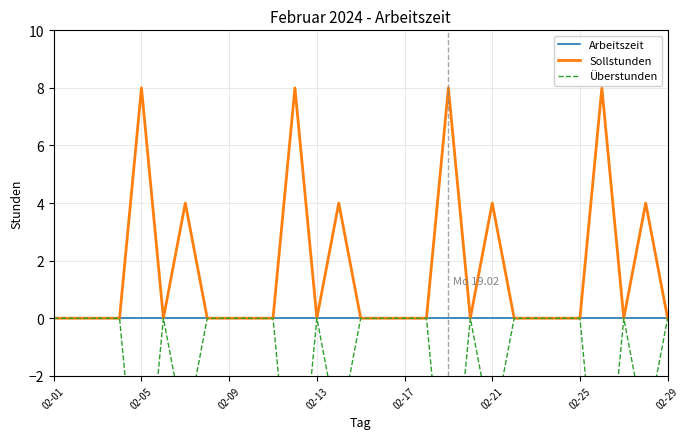

How many lines are shown in the chart?

3